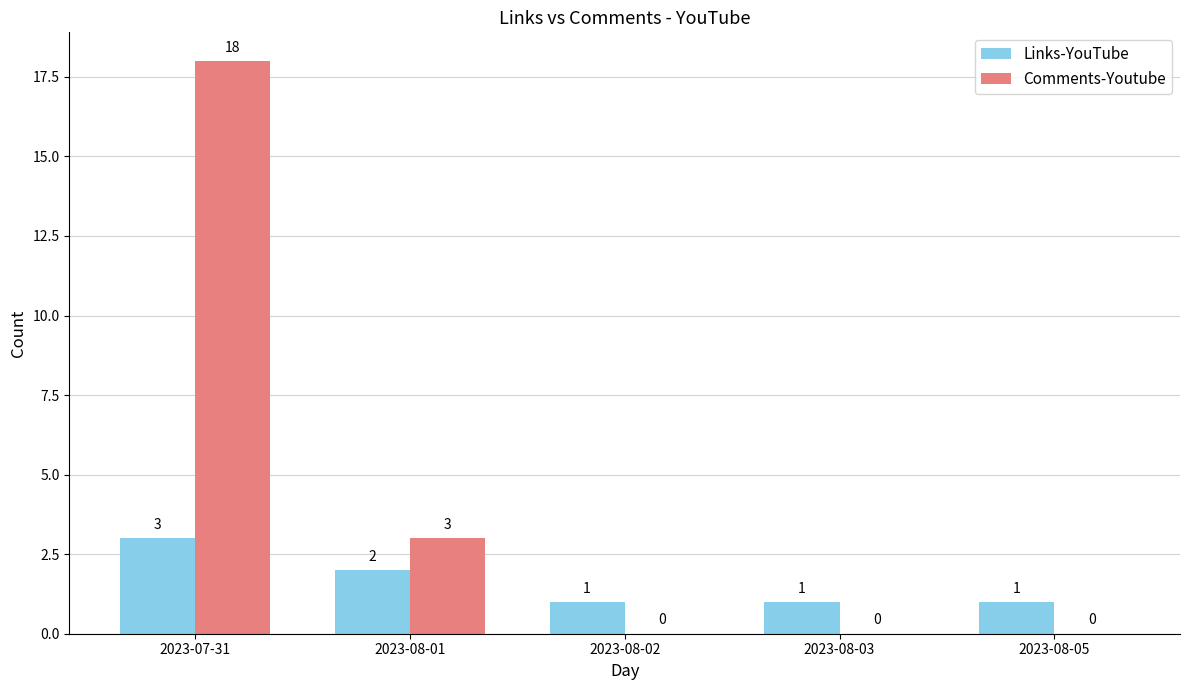

Where is Links-YouTube nearest to the value 2?

2023-08-01